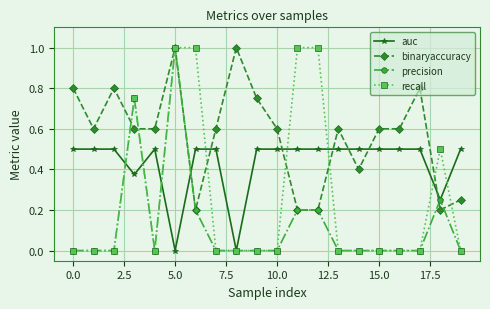

What is the maximum value shown in the chart?

1.0